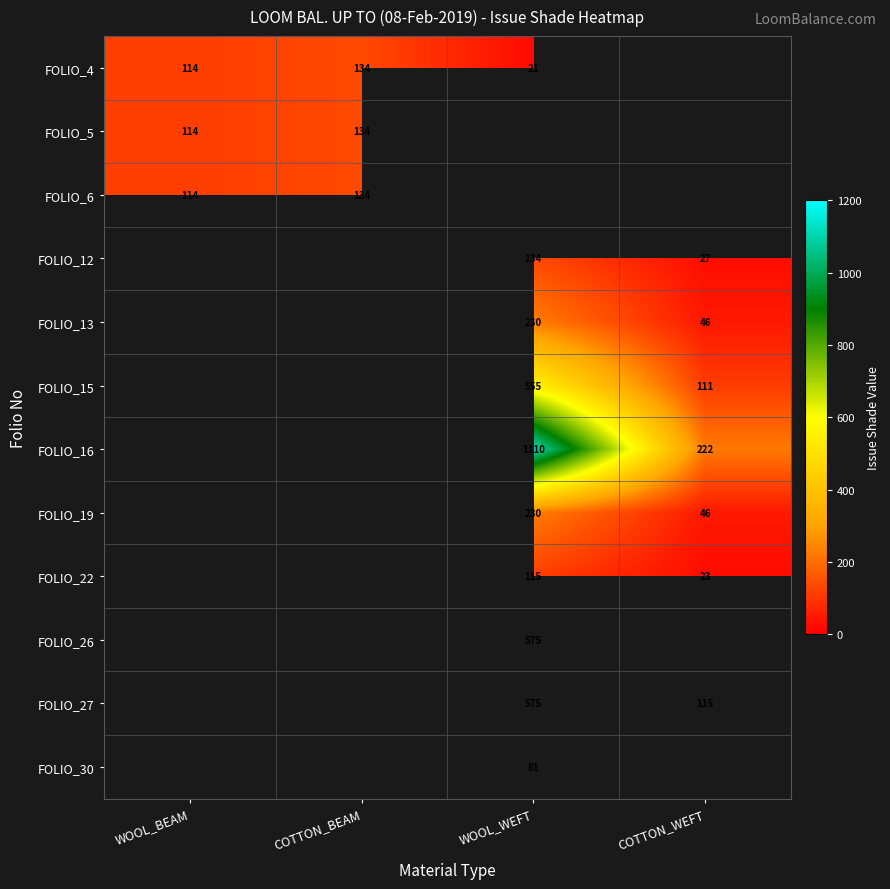

Is it true that FOLIO_15 equals 189.6 at COTTON_WEFT?

False